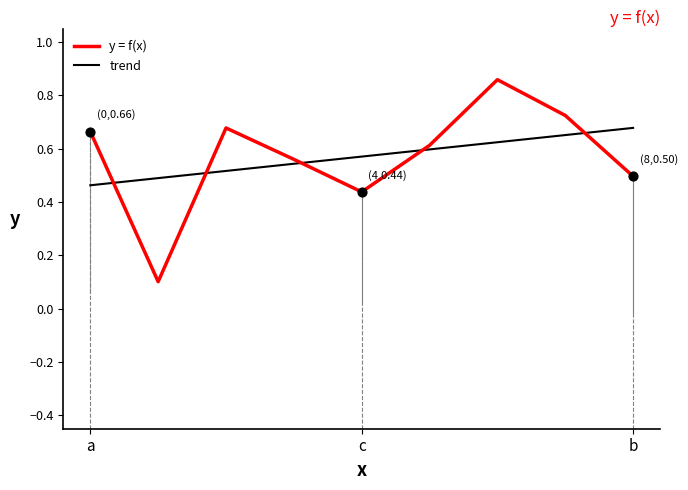

What are all the series names shown in the legend?

y = f(x), trend